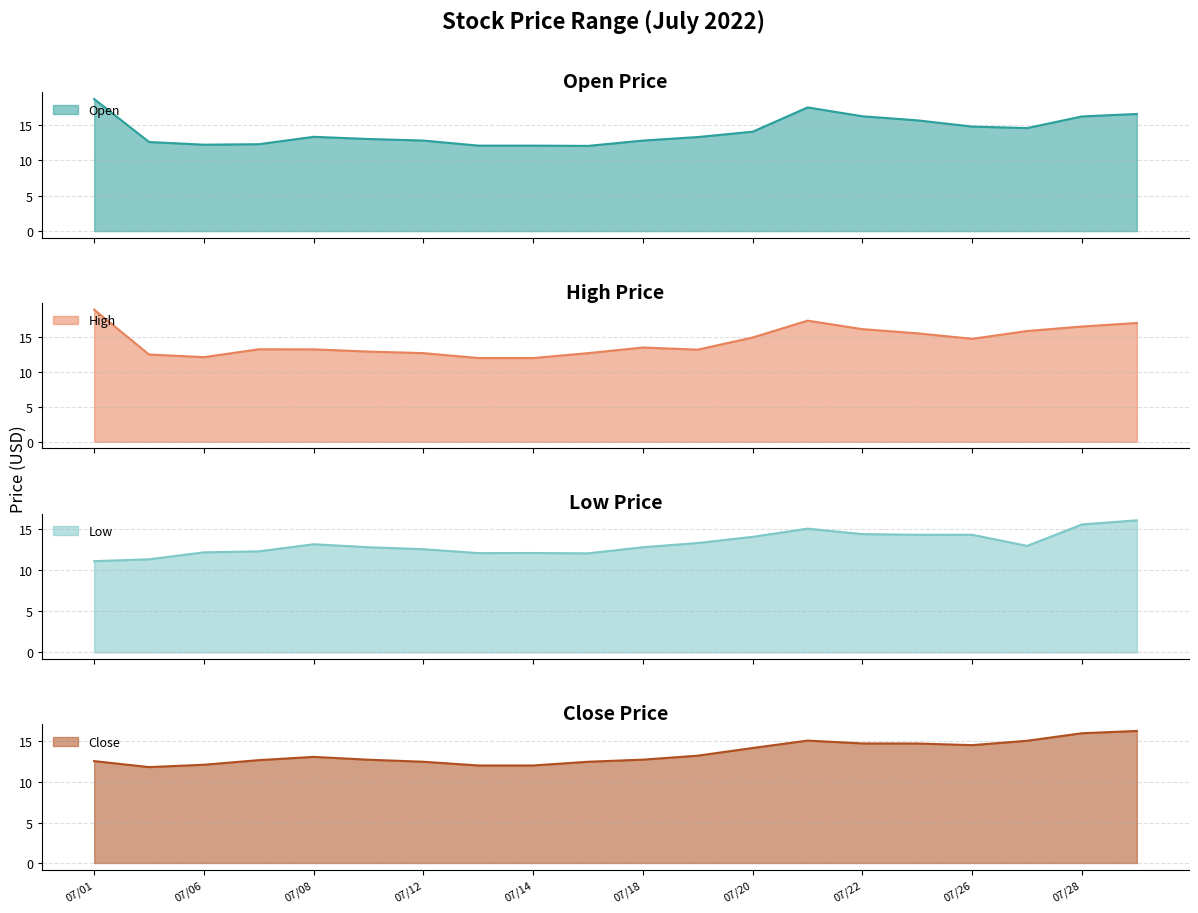

What is the highest value of the Open series?

18.6